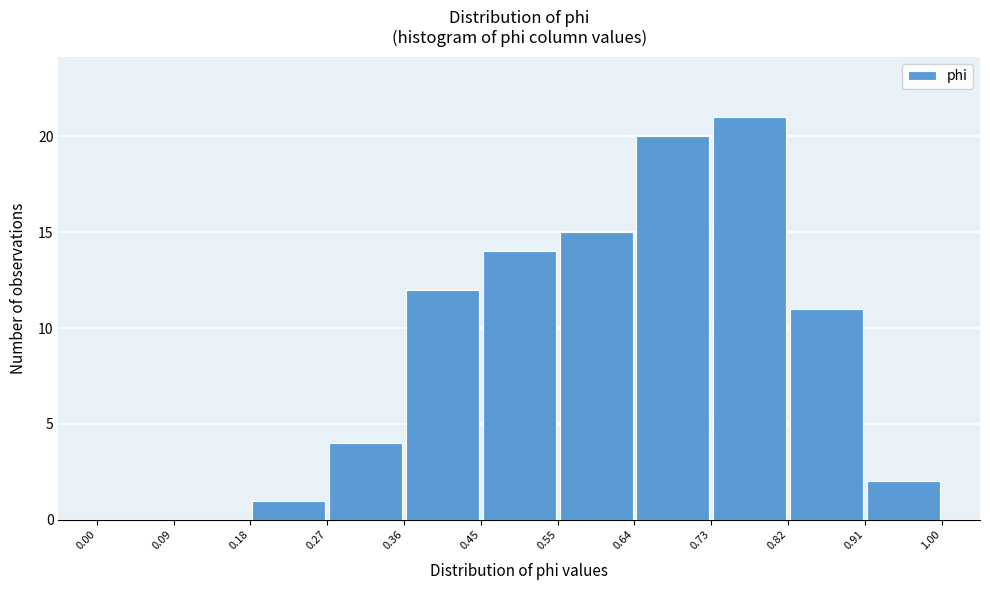

How tall is the bar that spans 0.64 to 0.73 on the x-axis? The values are not printed on the chart, so give them approximately, as read against the axis.

20